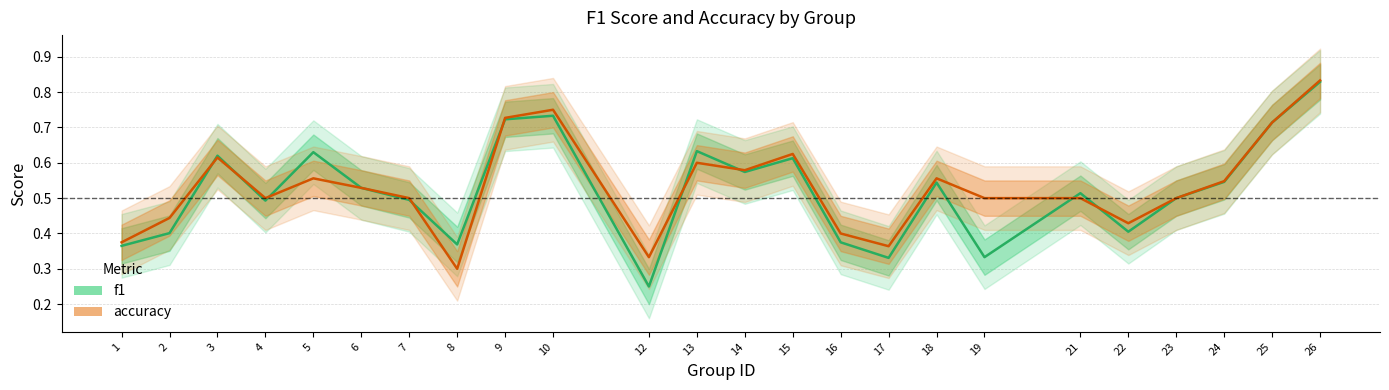

What is the difference between the maximum and minimum values in the f1 series?

0.6